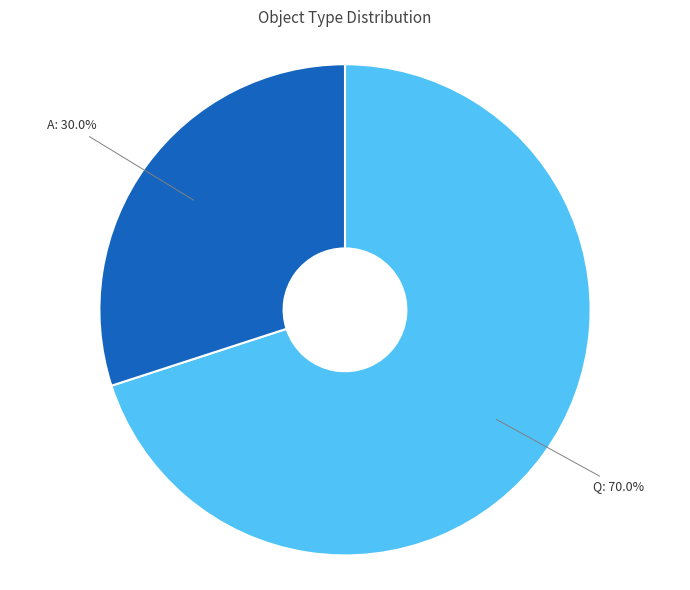

Does any single category account for the majority?

Yes